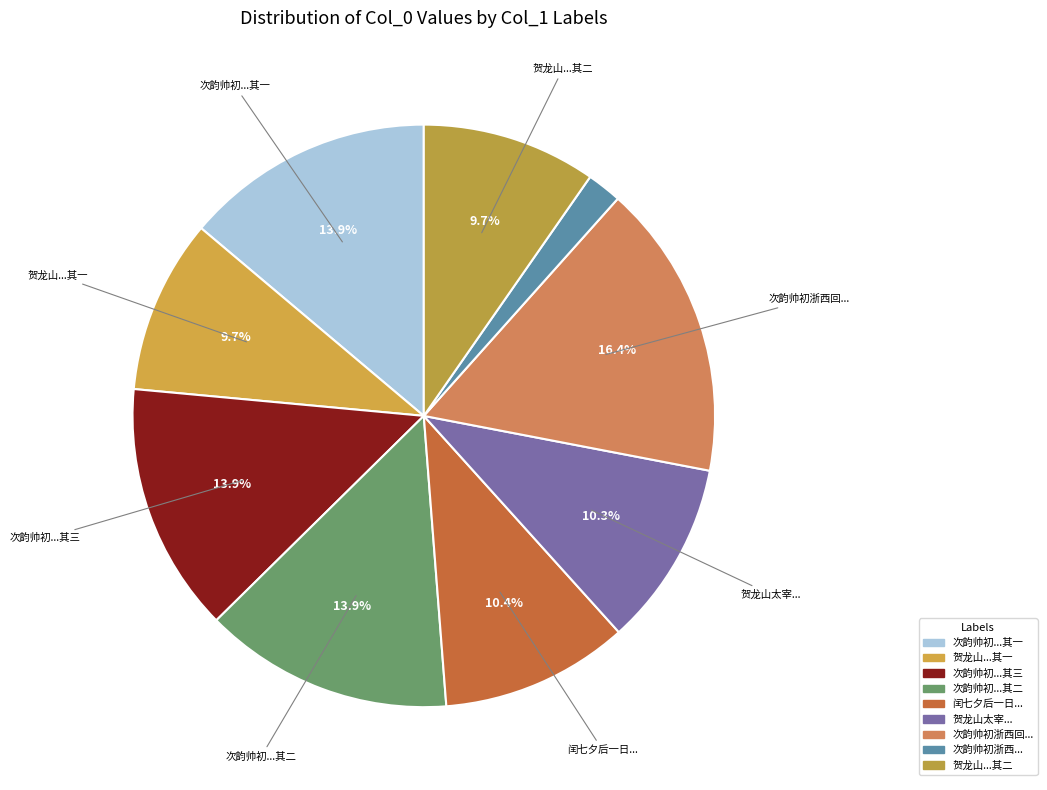

How many slices are in this pie chart?

9